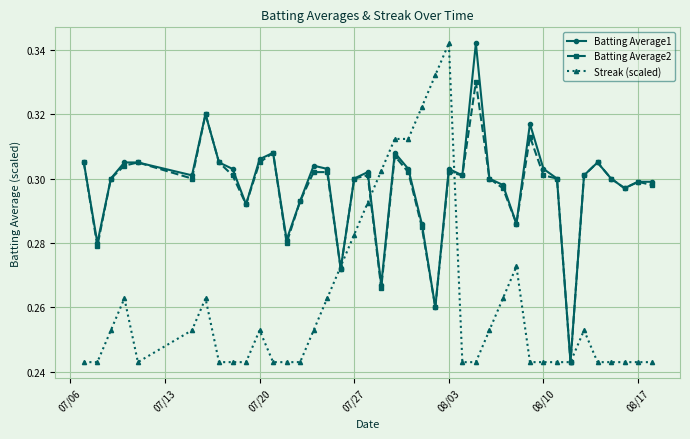

Count the Batting Average2 values in the range 0 to 1.

40